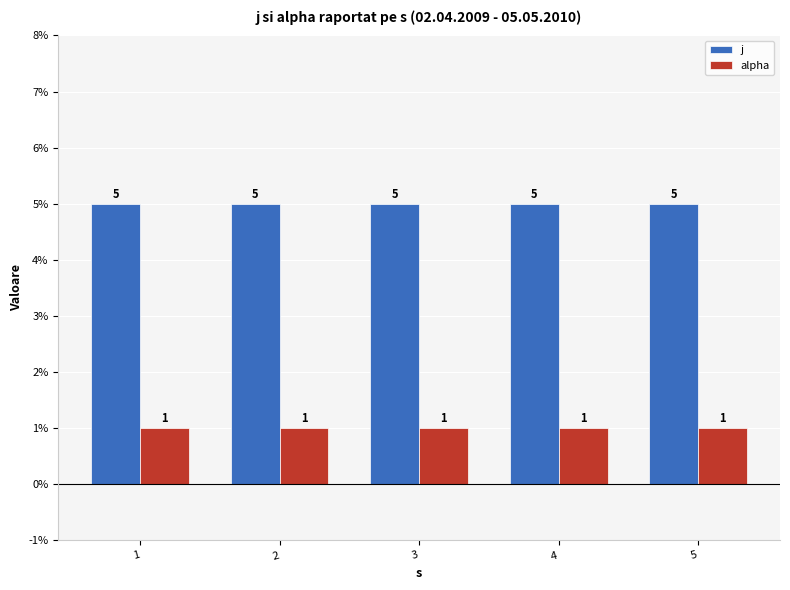

What is the value of the alpha bar at the 1st from the left?

1